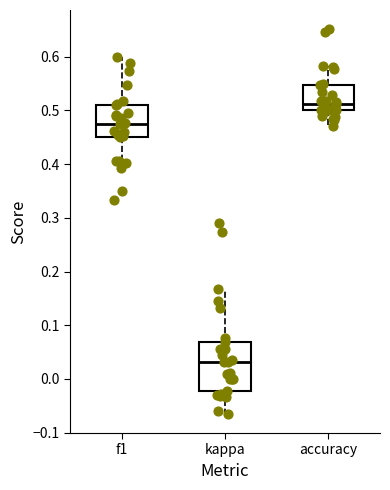

Where is the lower edge of the box for f1 on the y-axis? The values are not printed on the chart, so give them approximately, as read against the axis.

0.45